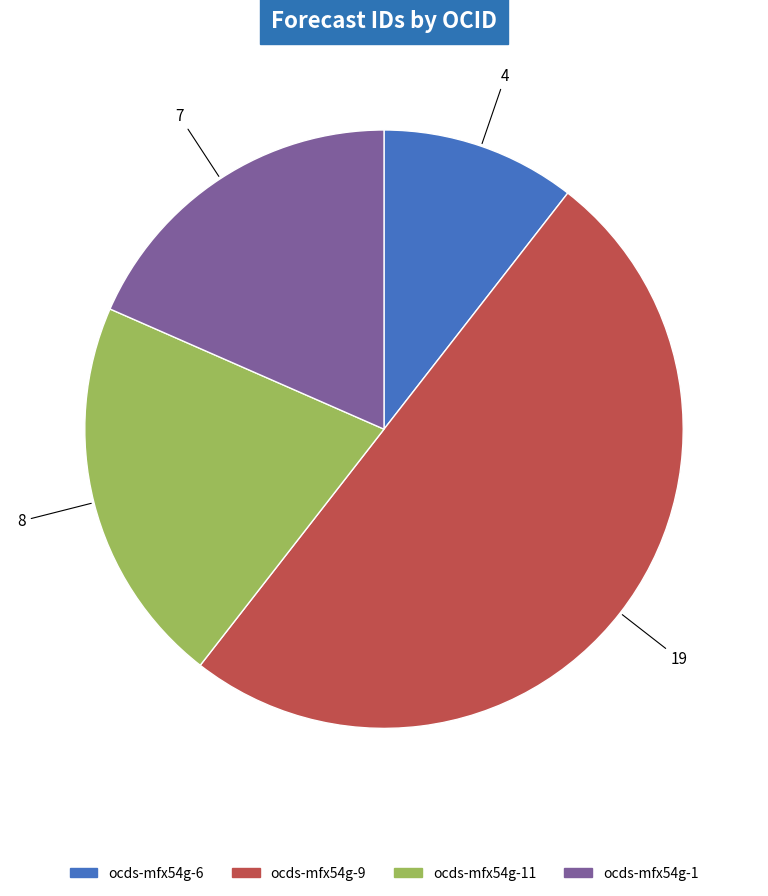

Between ocds-mfx54g-1 and ocds-mfx54g-11, which is larger?

ocds-mfx54g-11